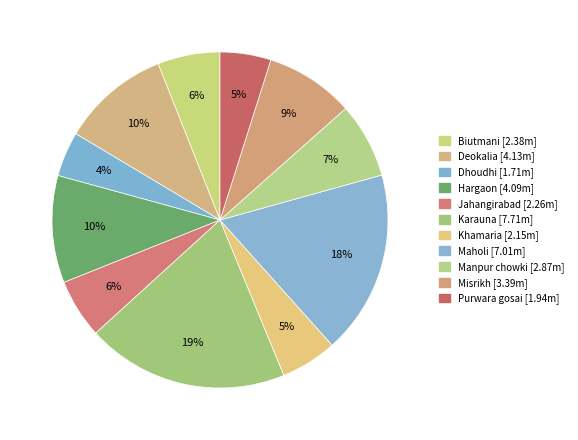

What is the change in value from Biutmani to Jahangirabad?

-0.1